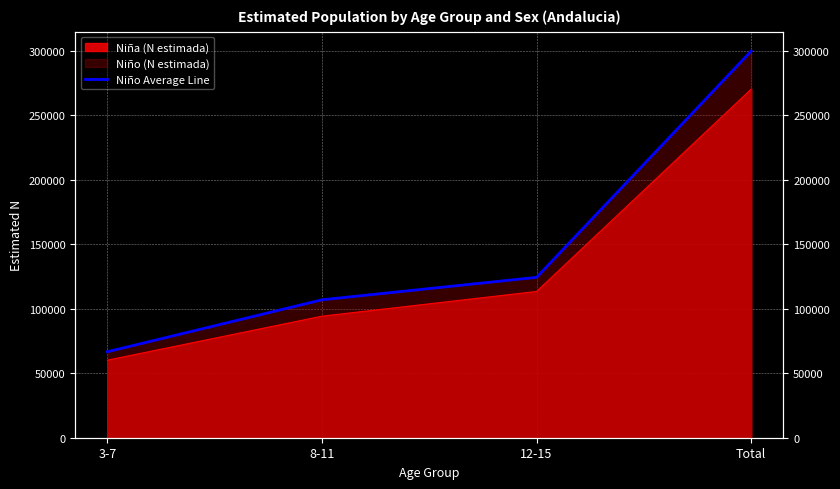

What is the difference between the maximum and minimum values?

233309.2